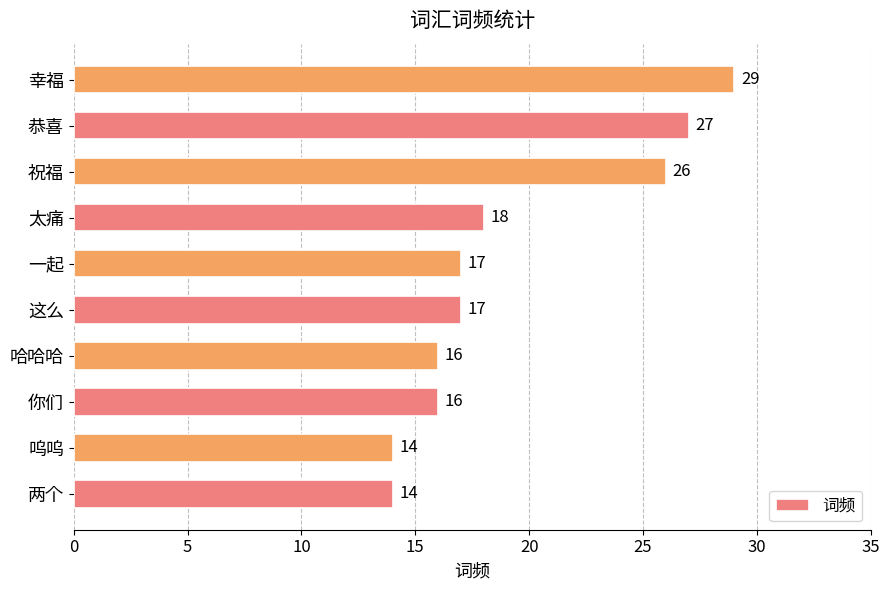

At which category does the chart reach its peak across all series?

幸福